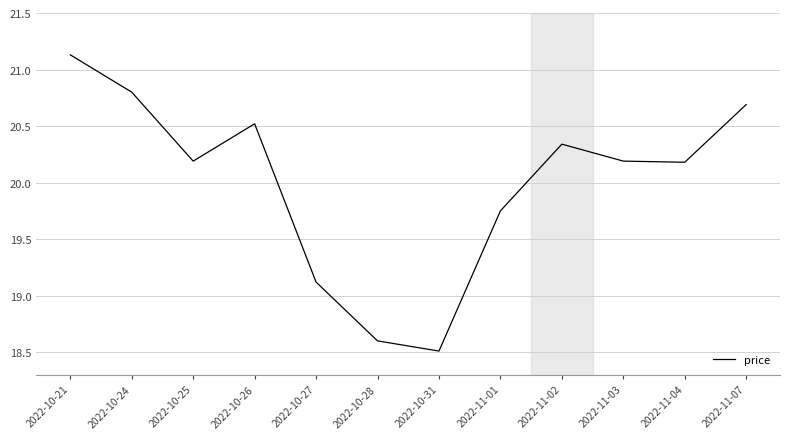

What is the difference between the second highest and minimum values?

2.3